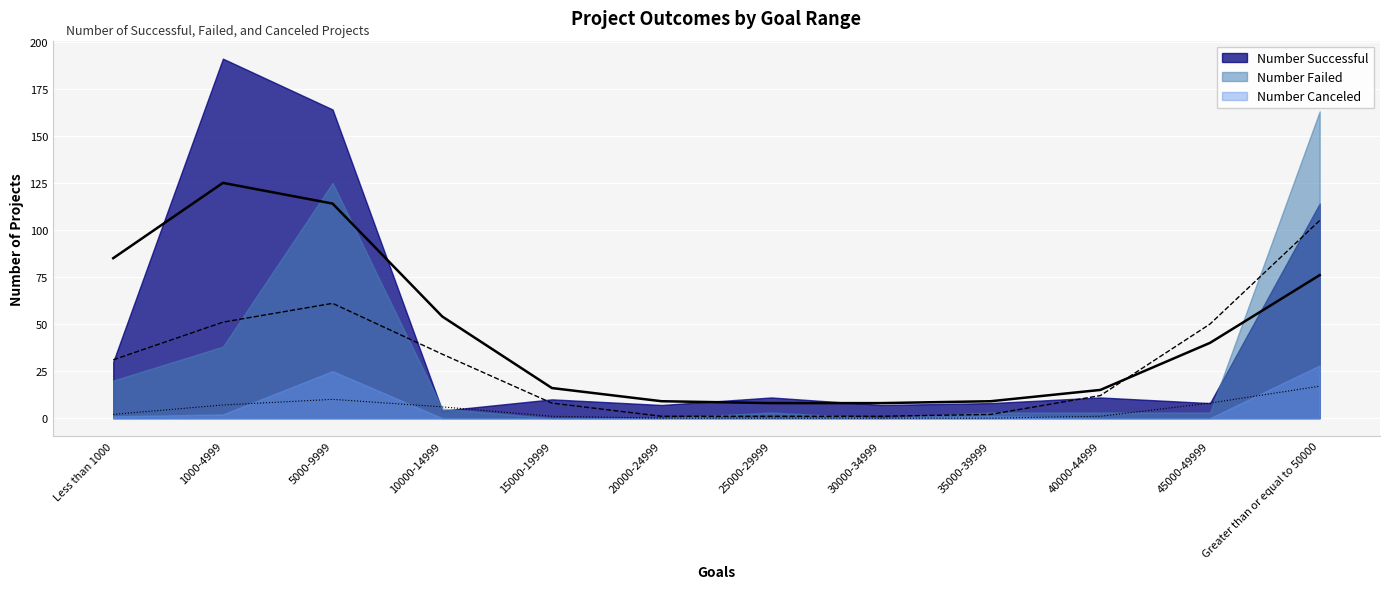

In Number Failed, how many points are lower than both neighbors (excluding endpoints)?

1